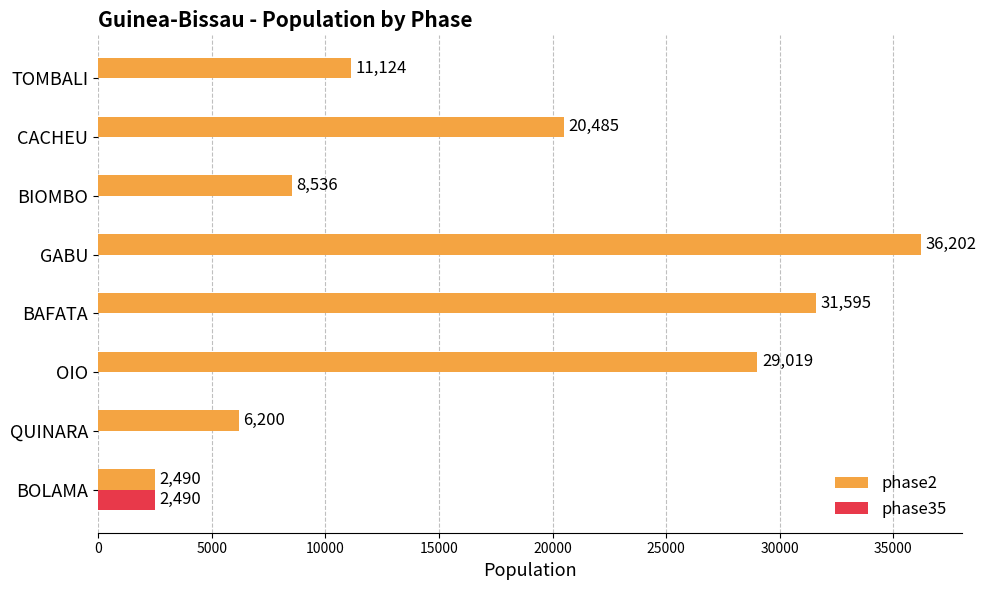

Count the number of categories in the chart.

8